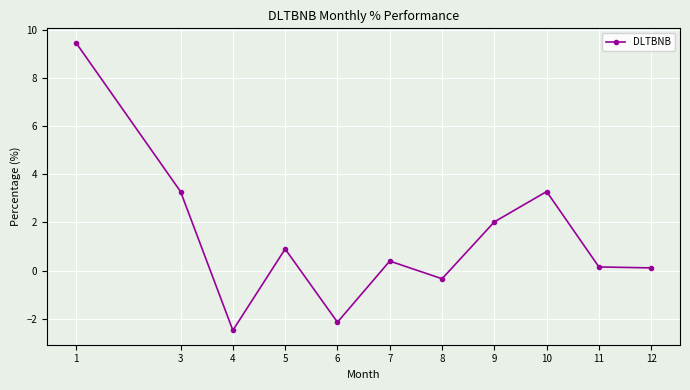

Count the number of categories in the chart.

11